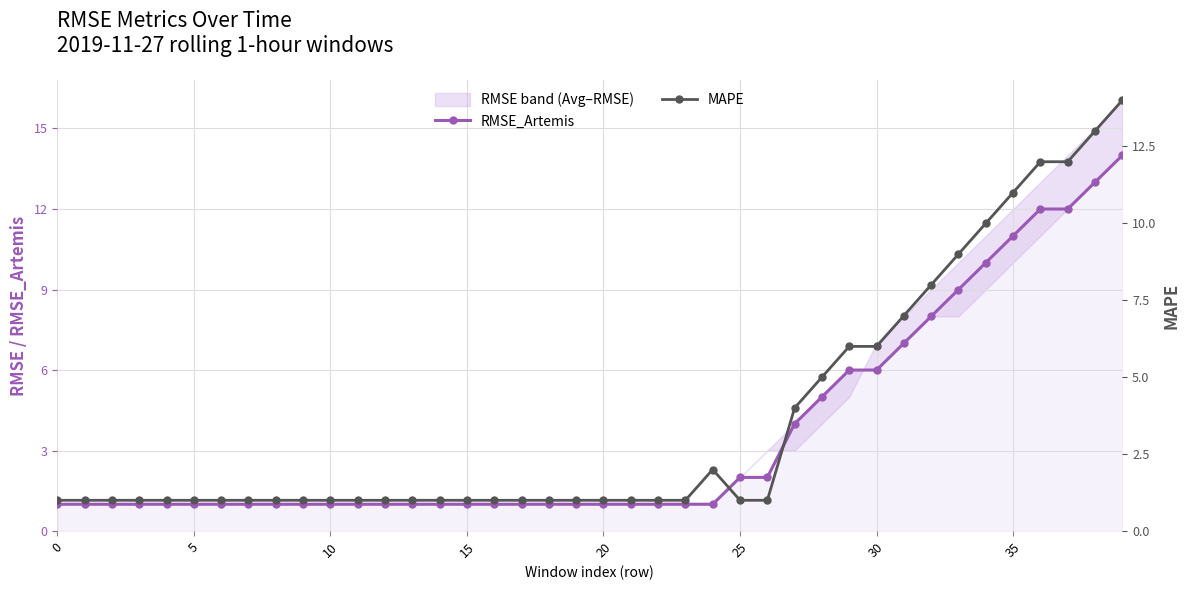

True or false: RMSE_Artemis has a value of 1 at 15.

True